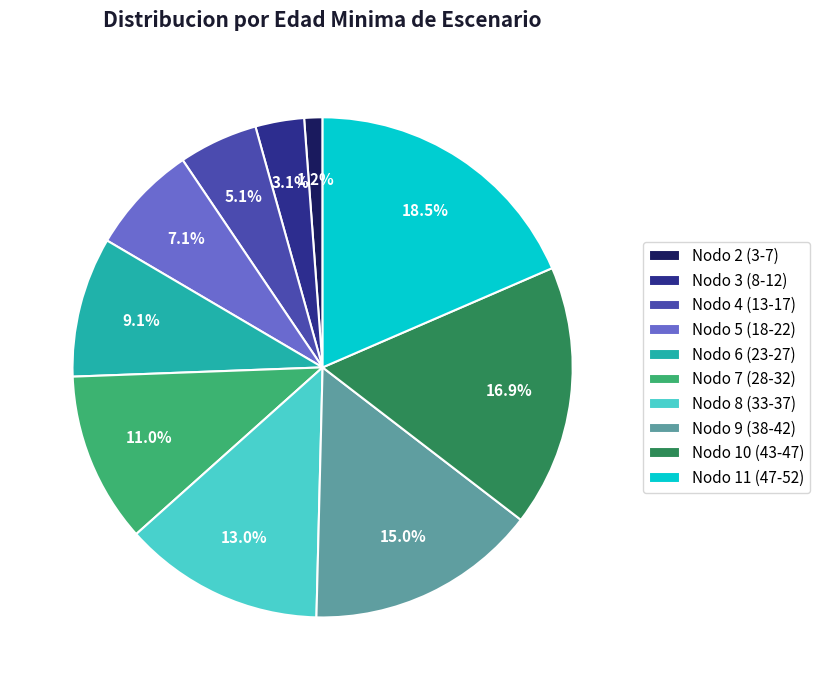

How many slices are in this pie chart?

10